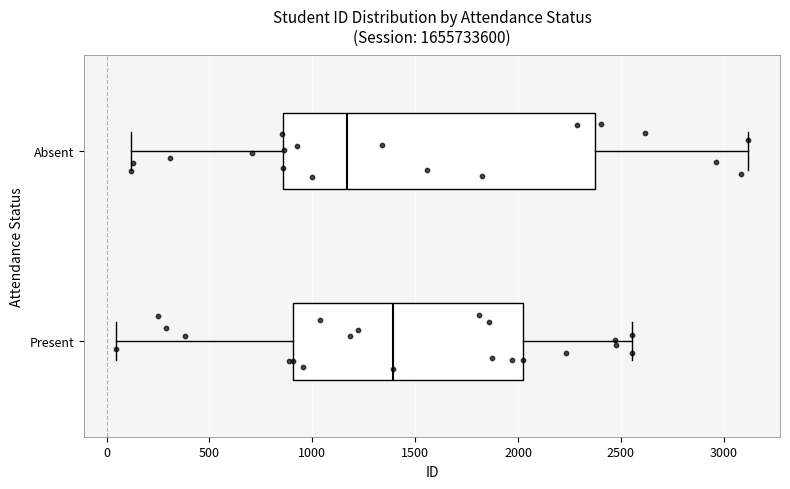

Reading bottom to top, transcribe this box plot: for each box, give where its median line is, the range the box spans, and where its two whiskers end, as read against the x-axis. The values are not printed on the chart, so give them approximately, as read against the axis.

Present: median 1400, box 900 to 2050, whiskers 50 to 2550
Absent: median 1150, box 850 to 2350, whiskers 100 to 3100